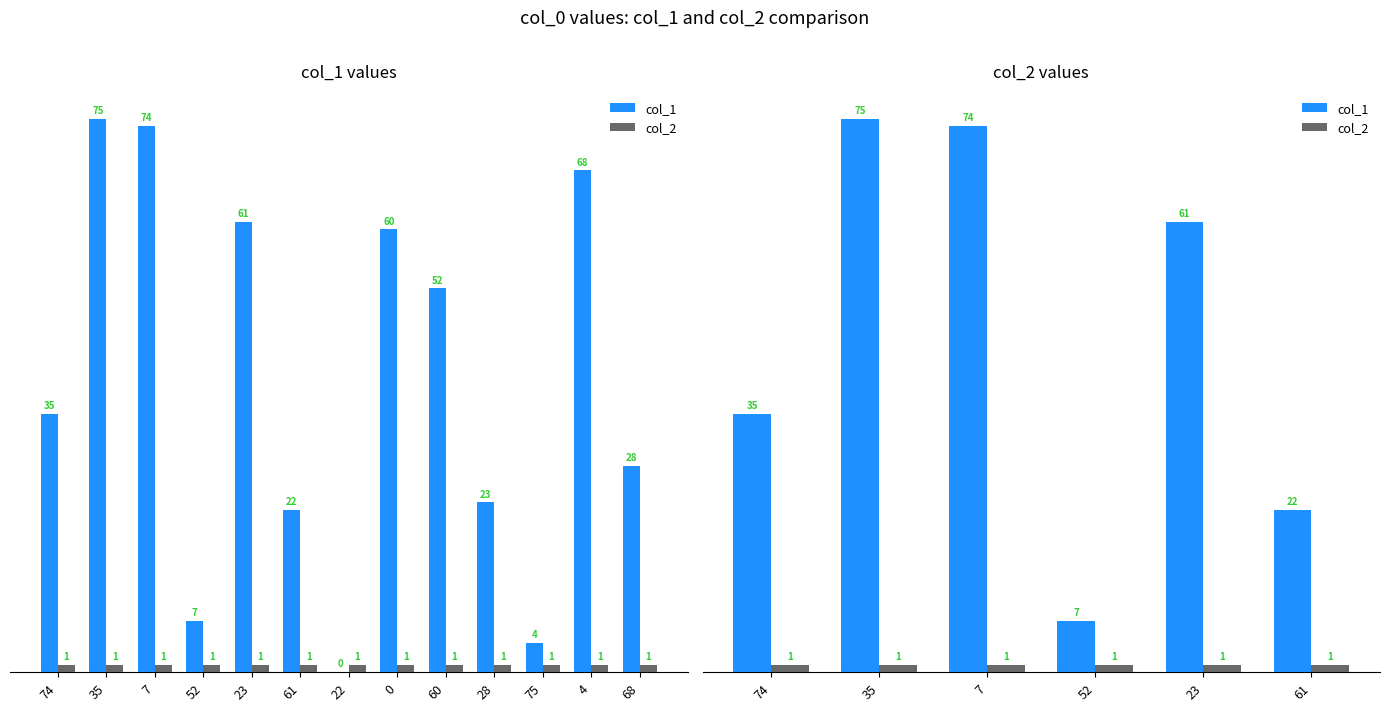

How many categories are shown in the chart?

6